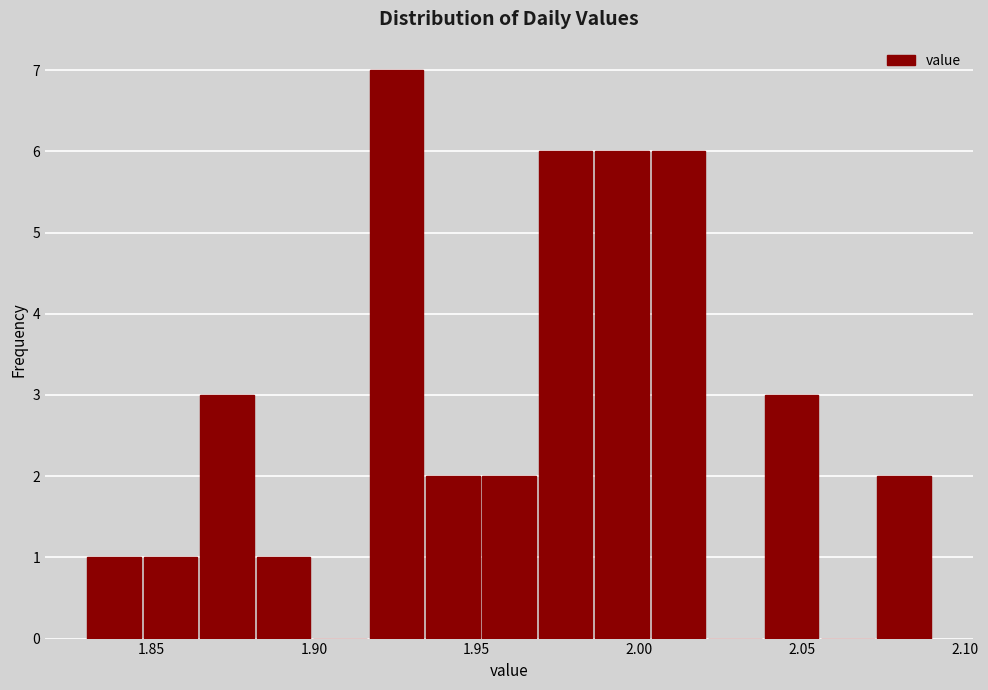

Read against the x-axis, roughly where is the centre of the tallest bar?

1.925